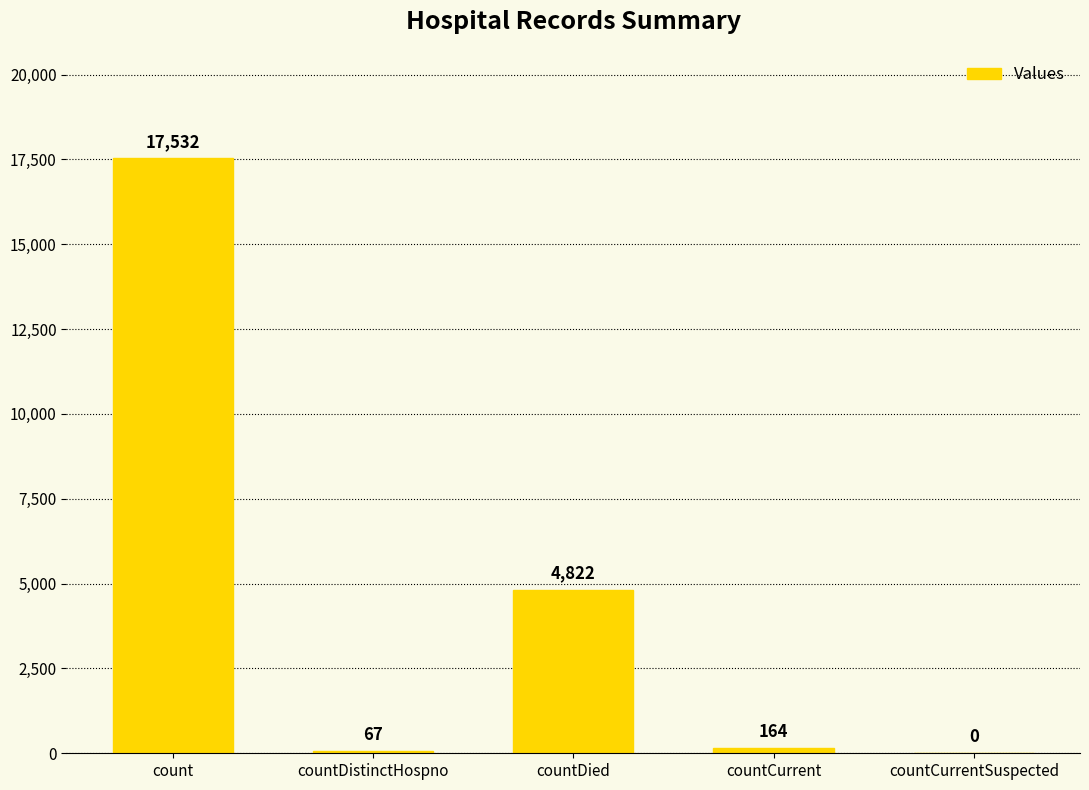

Reading left to right, what are all the values shown in this chart?

17532	67	4822	164	0